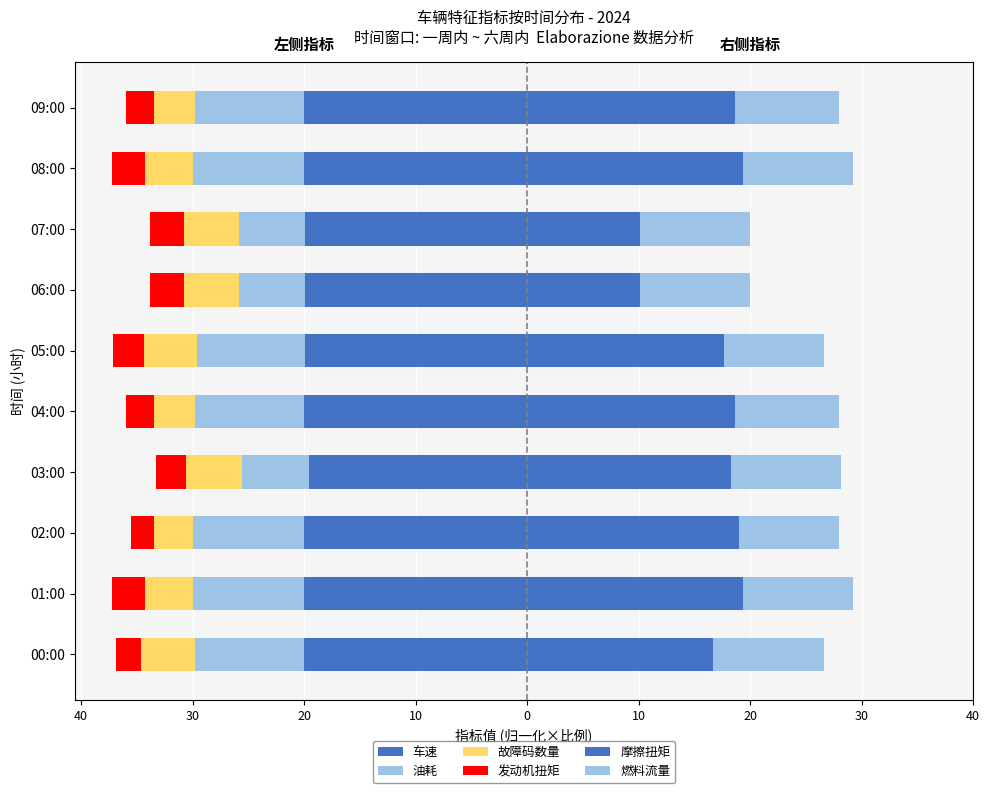

Which series has the largest range (max minus min)?

摩擦扭矩